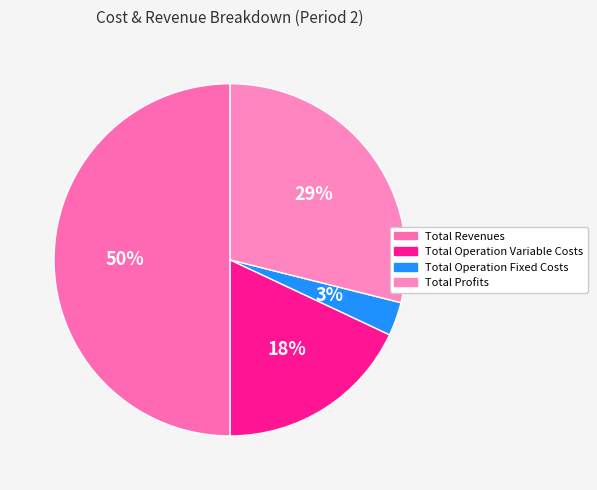

Count the number of slices in the pie.

4